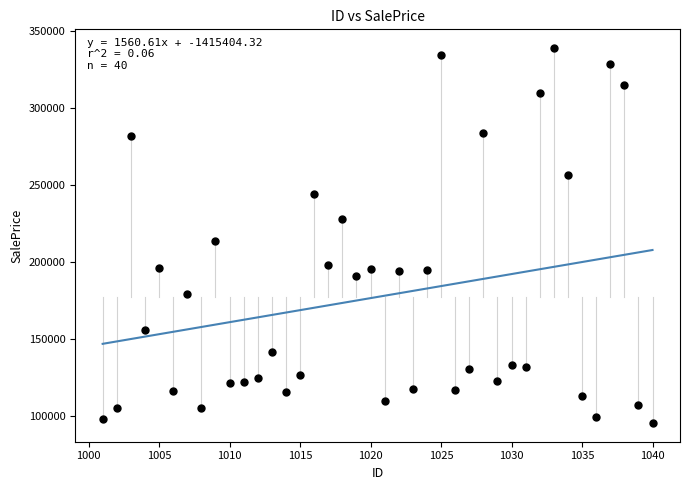

What is the range of X values (max minus min)?

39.0